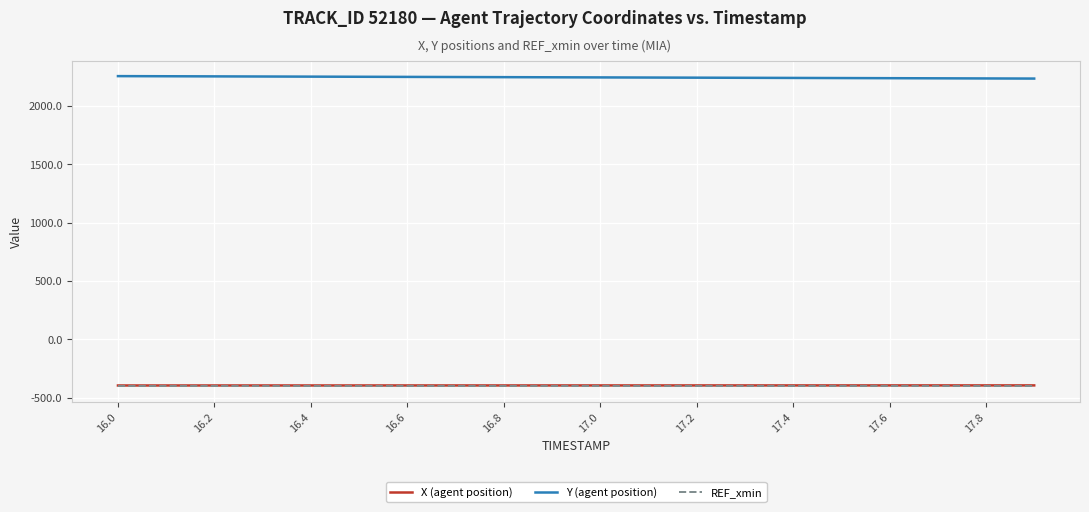

Which series has the largest total across all categories?

Y (agent position)